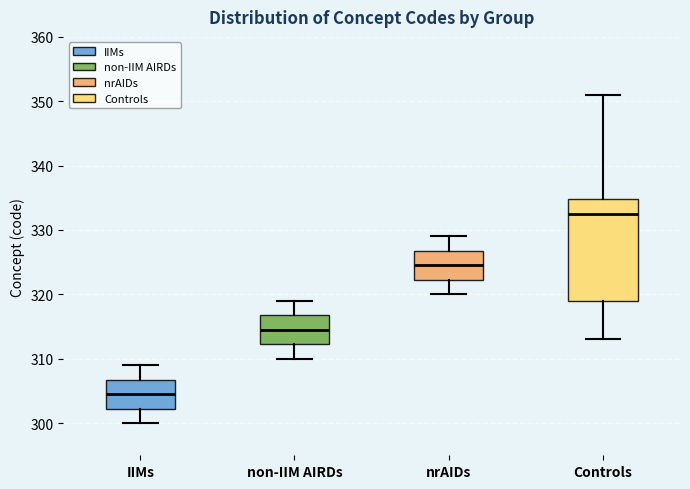

Which box is the tallest, from its lower edge to its upper edge?

Controls